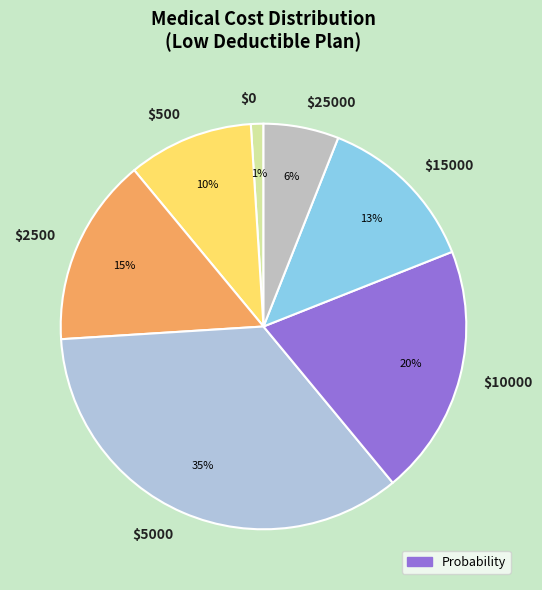

Which category has the biggest portion of the pie?

$5000